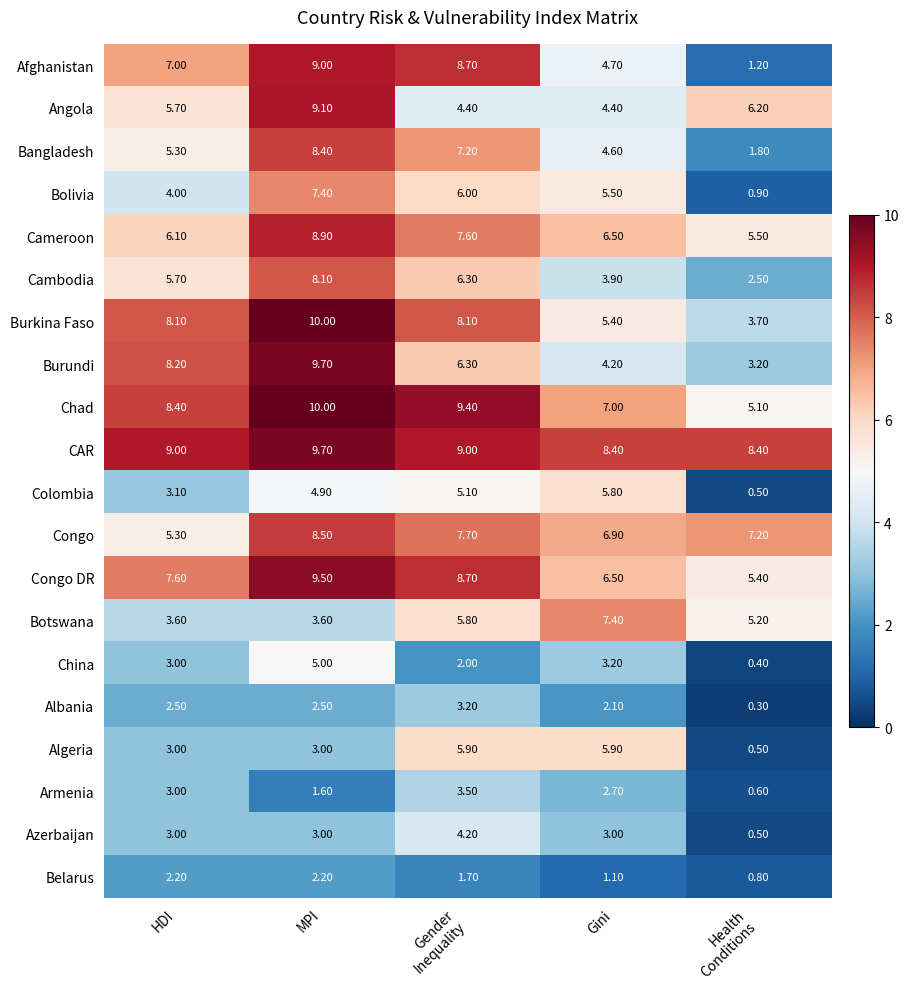

Which series changed the most between MPI and Gini?

Burundi